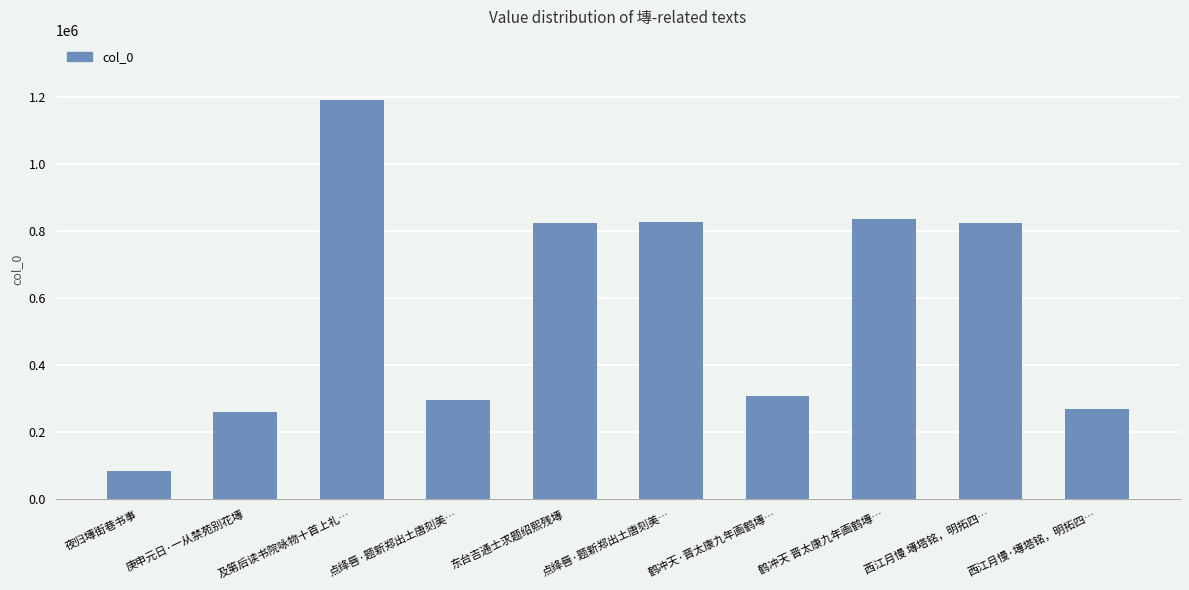

Which label corresponds to the largest value in the chart?

及第后读书院咏物十首上礼…